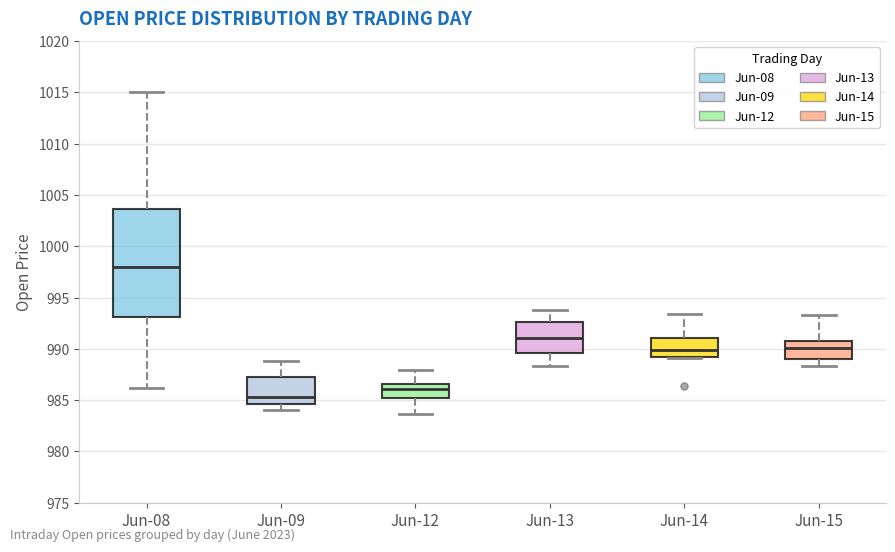

Which box's median line is the highest?

Jun-08